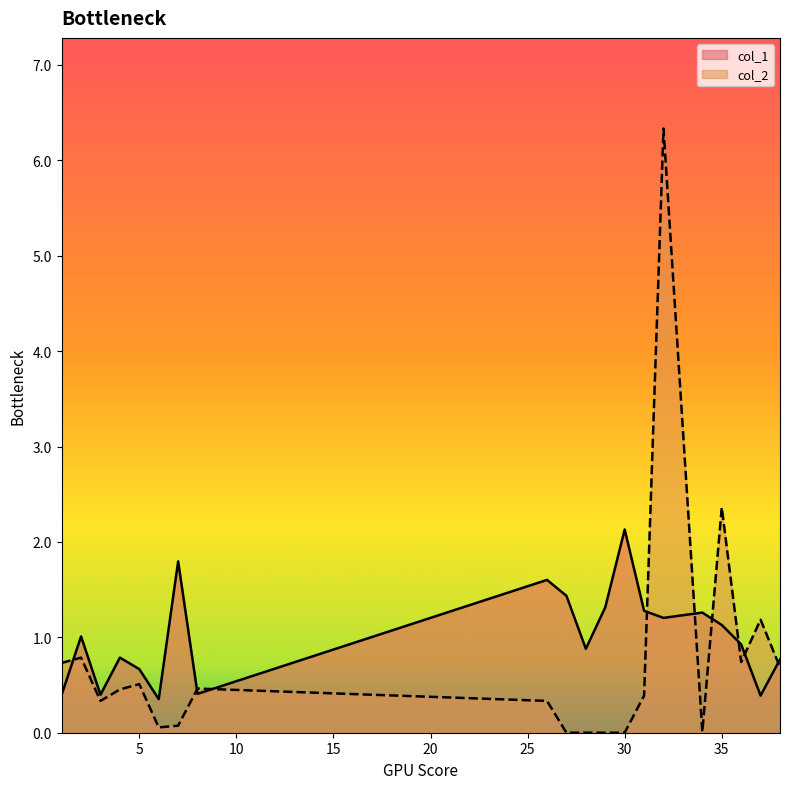

At which label does col_1 first exceed 1?

2